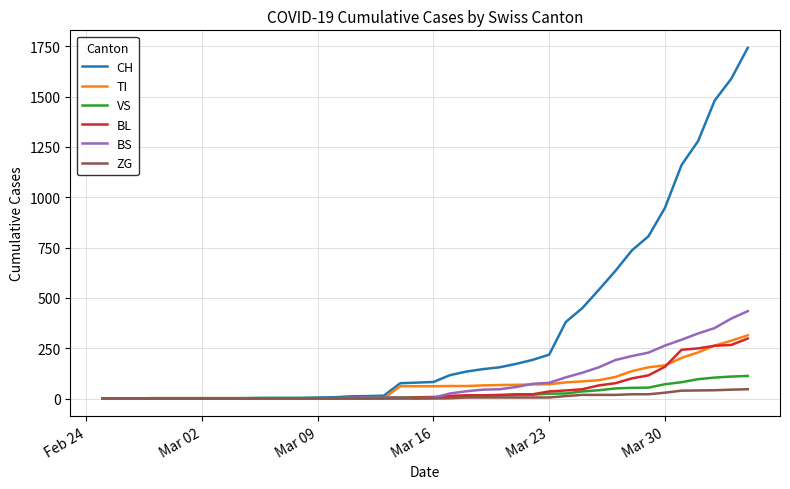

List the series in order of their peak value, lowest first.

ZG, VS, BL, TI, BS, CH